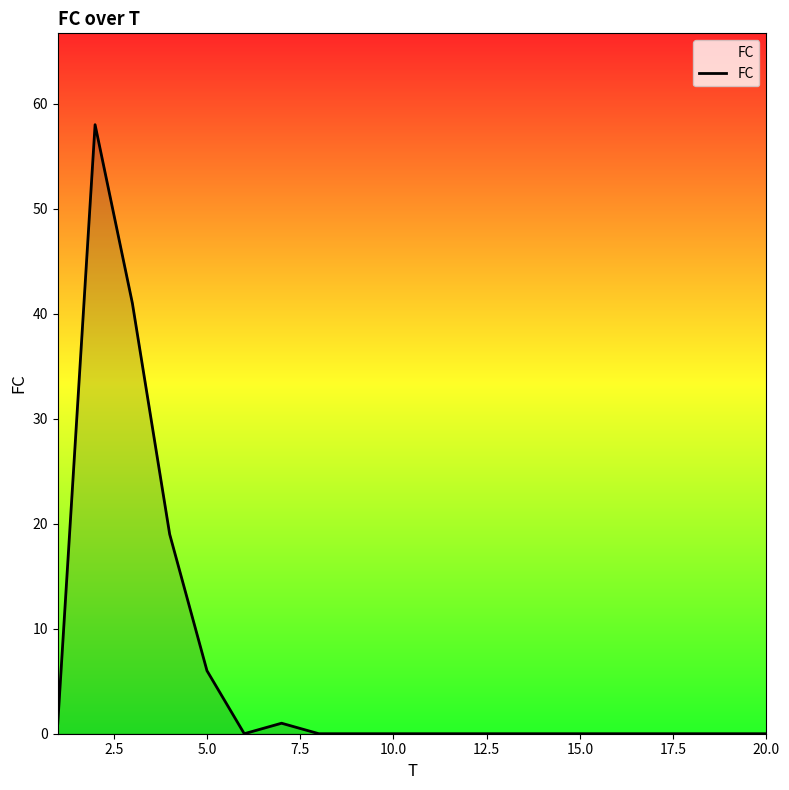

What is the difference between the maximum and minimum values?

58